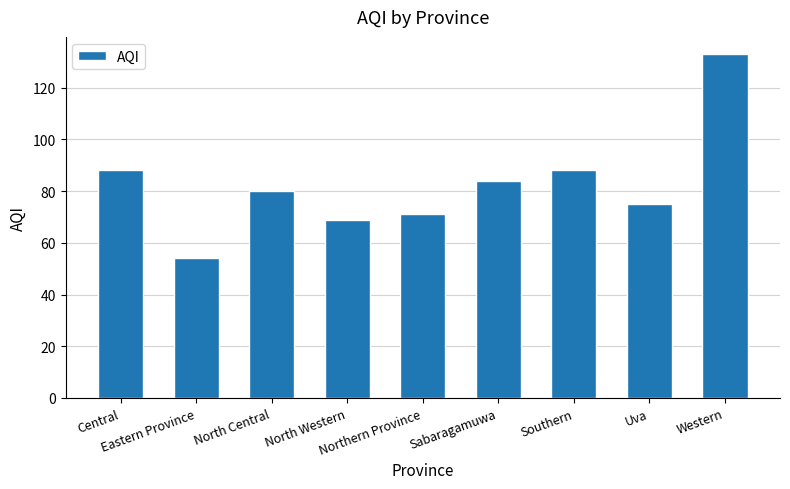

What is the difference between the values at North Central and Northern Province?

9